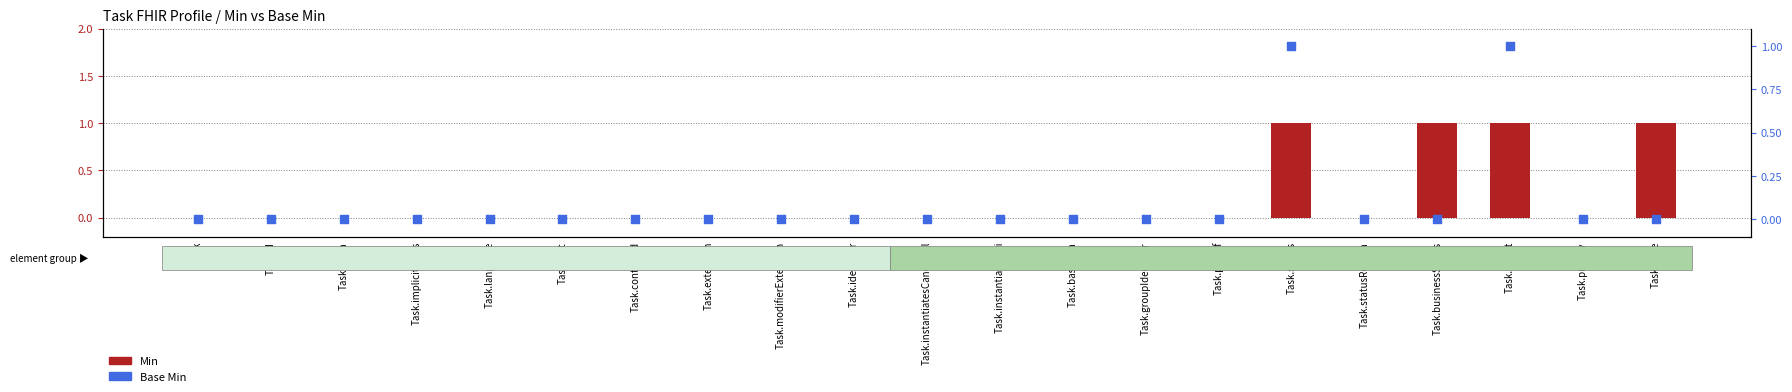

Which series has the largest Y range (max minus min)?

Min